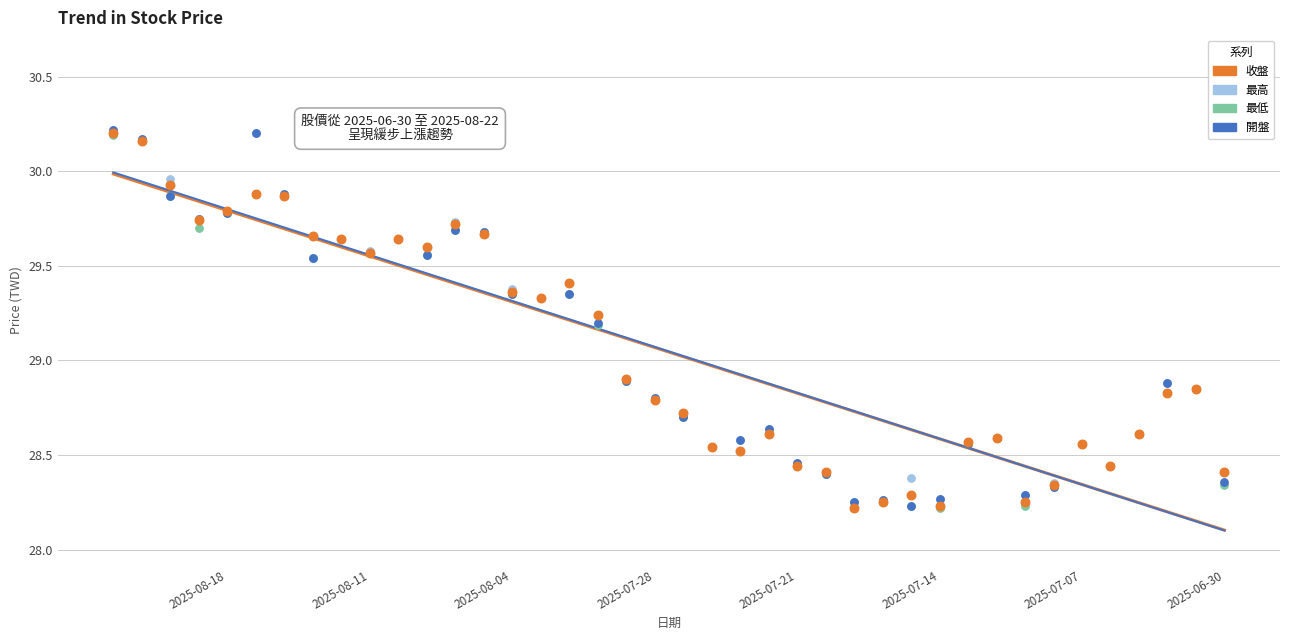

What are all the series names shown in the legend?

收盤, 最高, 最低, 開盤